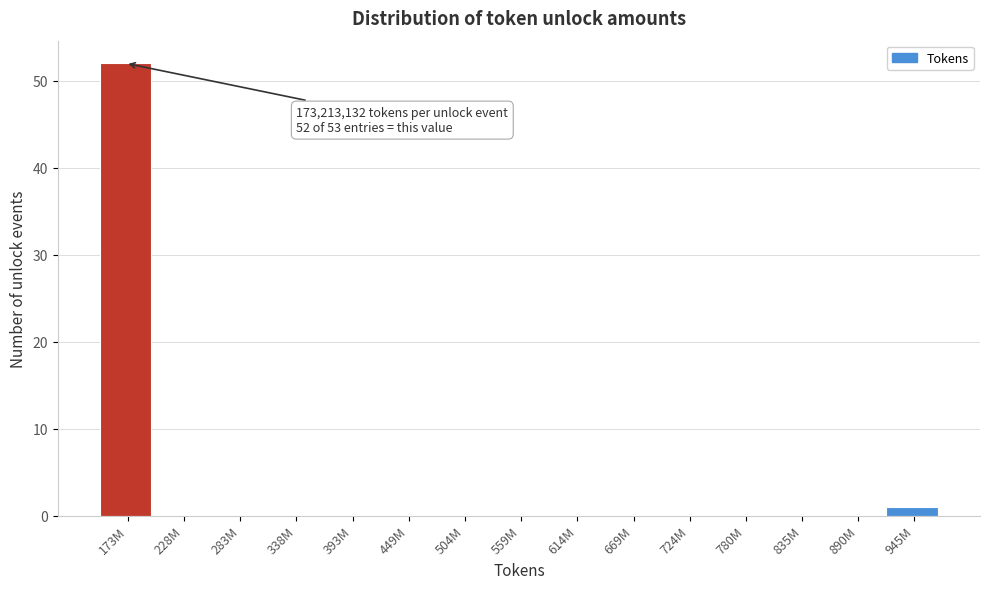

Reading left to right, what are all the values shown in this chart?

173M=52	228M=0	283M=0	338M=0	393M=0	449M=0	504M=0	559M=0	614M=0	669M=0	724M=0	780M=0	835M=0	890M=0	945M=1